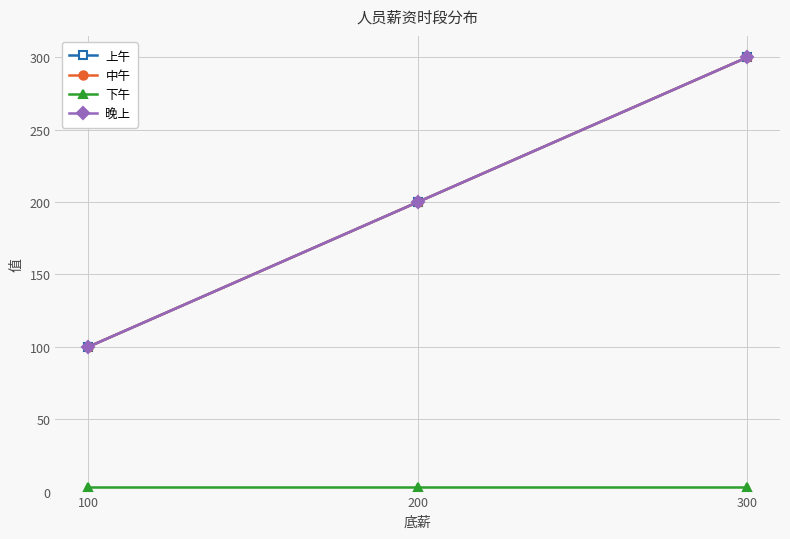

Is this an area chart (filled region under the line)?

No